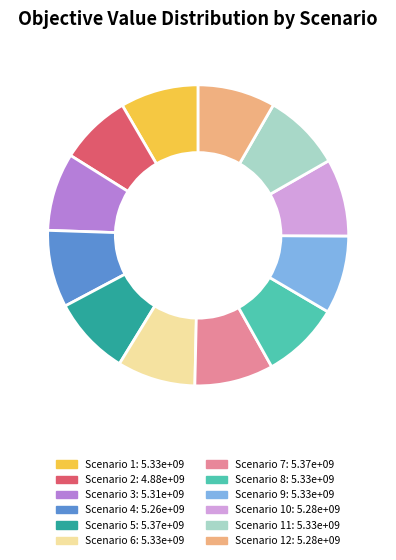

Is there a majority slice in this chart?

No